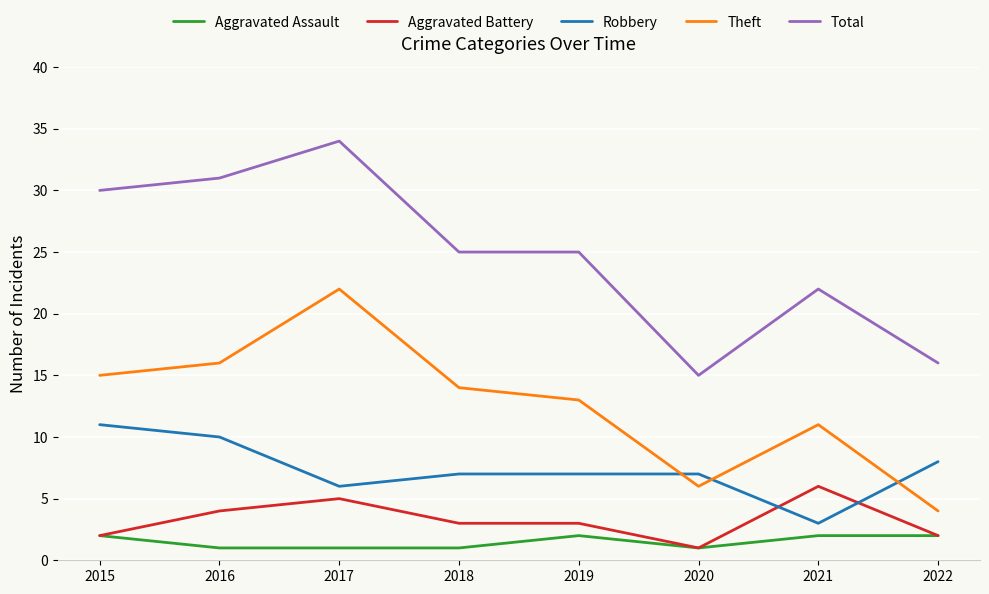

Does the chart have visible grid lines?

Yes